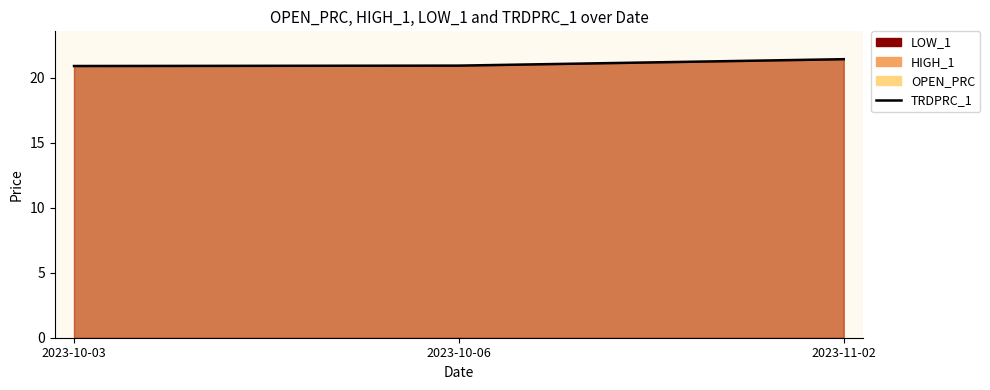

How many series are shown in this chart?

1